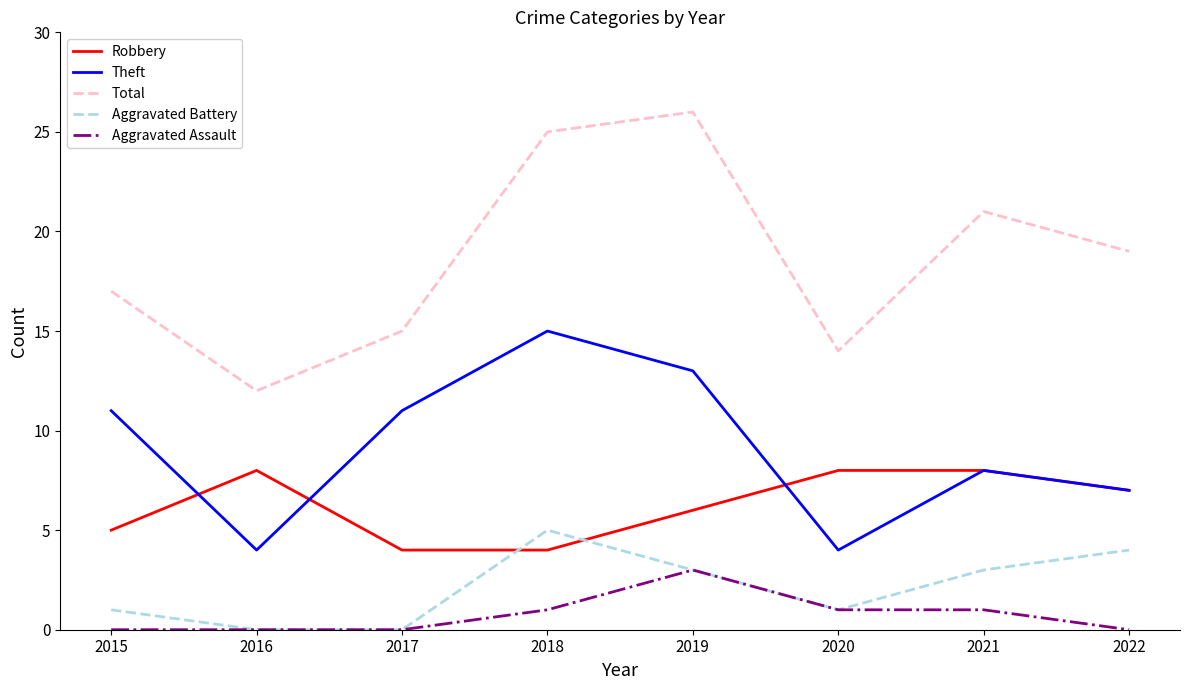

Where is the first local maximum for Theft?

2018